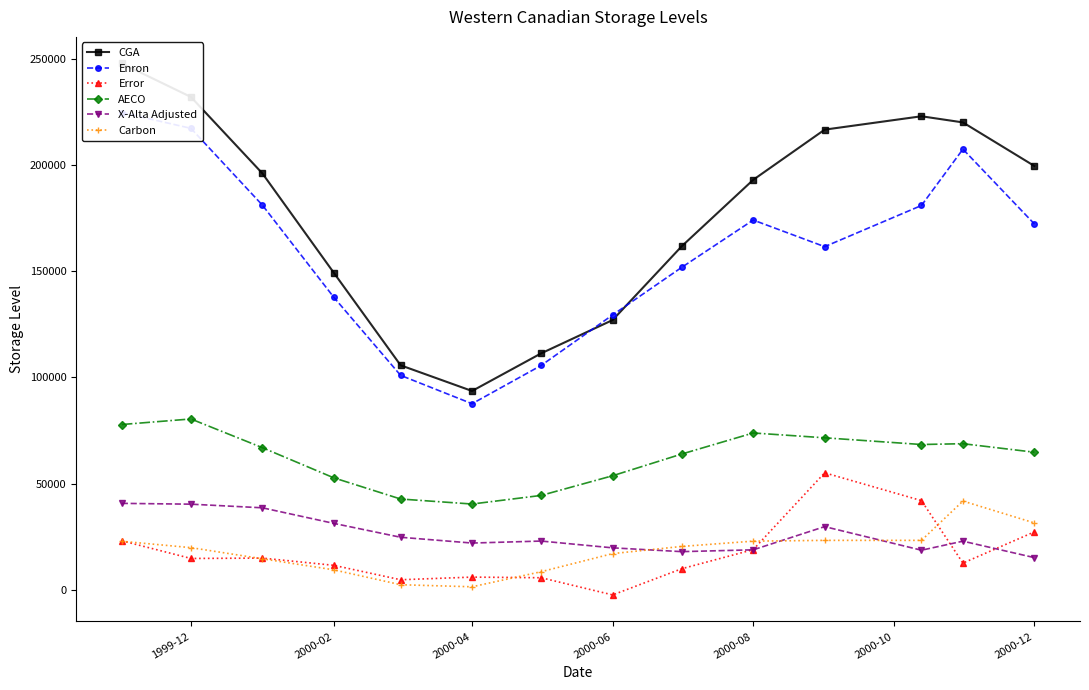

What value does the Carbon series have at 2000-08?

22918.7